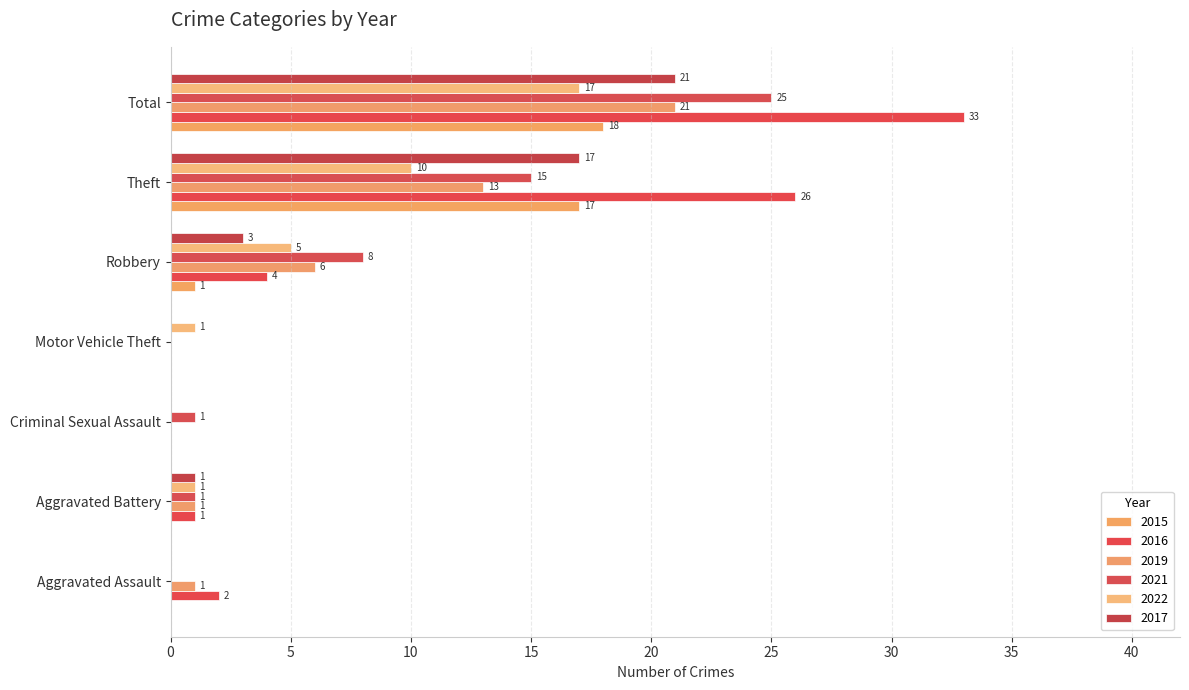

How many positive values does the 2017 series have?

4